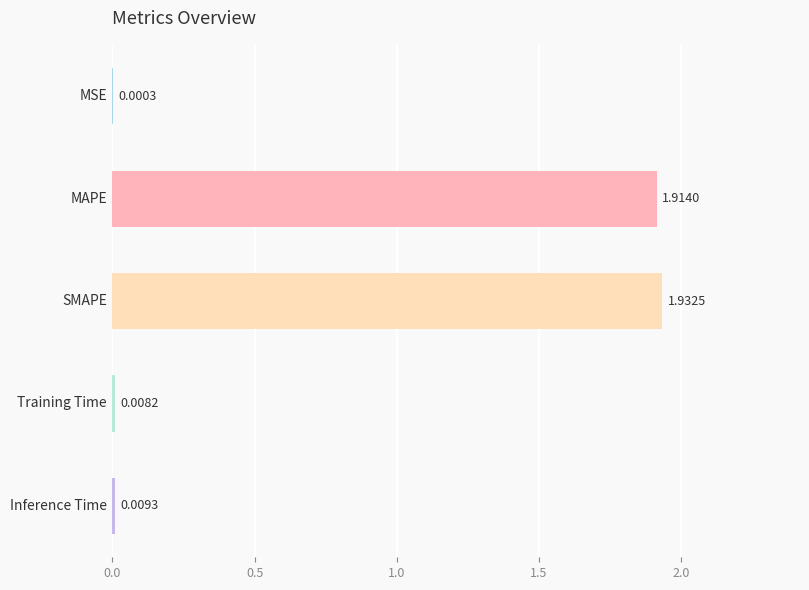

How many distinct data groups are displayed?

1